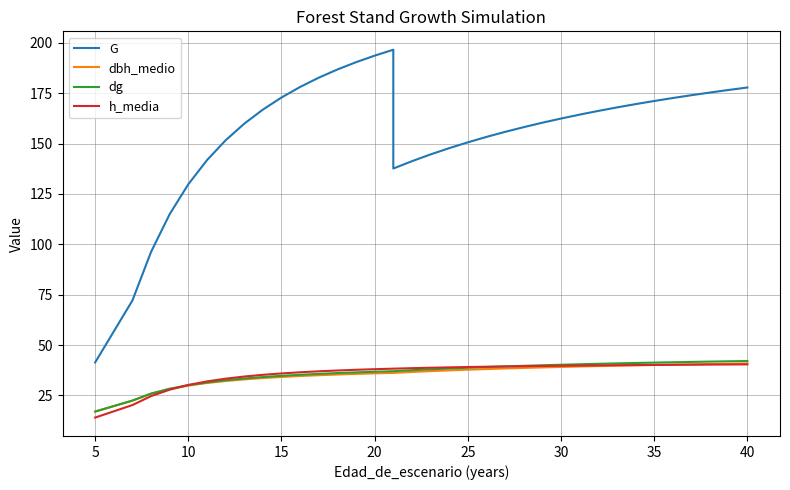

How many data points in h_media are above 38?

21